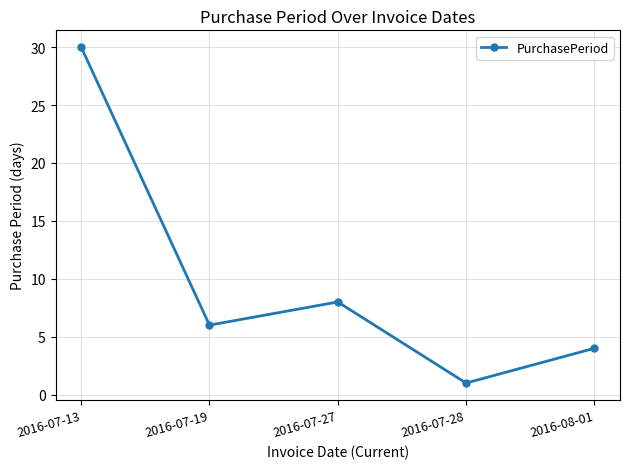

At which label is the value closest to 15?

2016-07-27